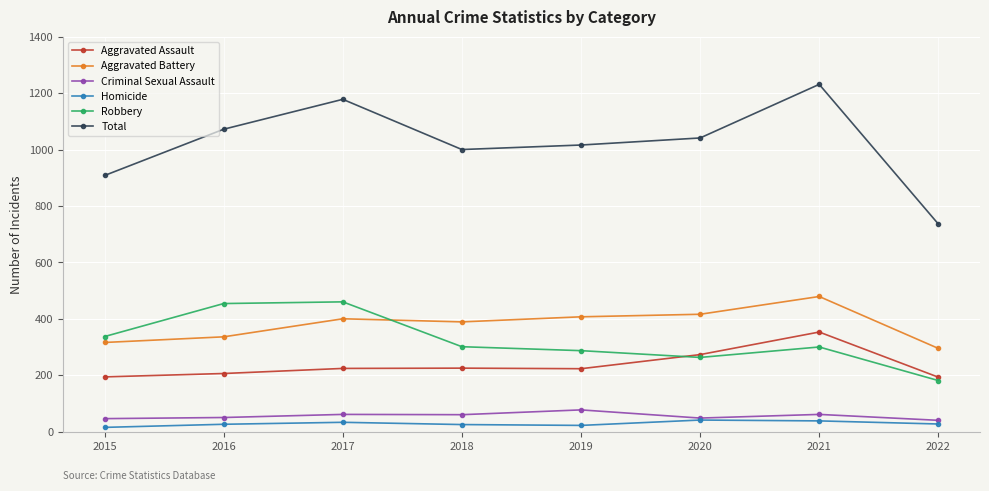

Where is the first local maximum for Total?

2017